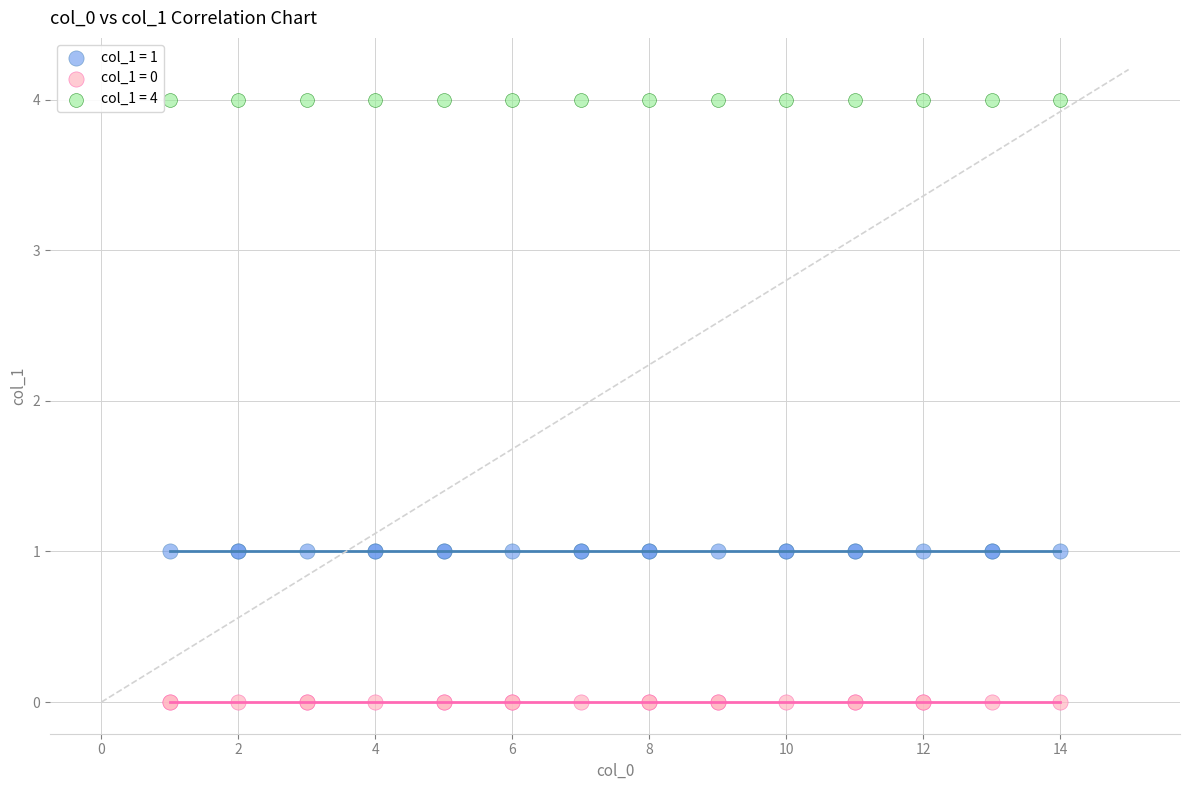

Which series reaches the maximum Y coordinate?

col_1 = 4